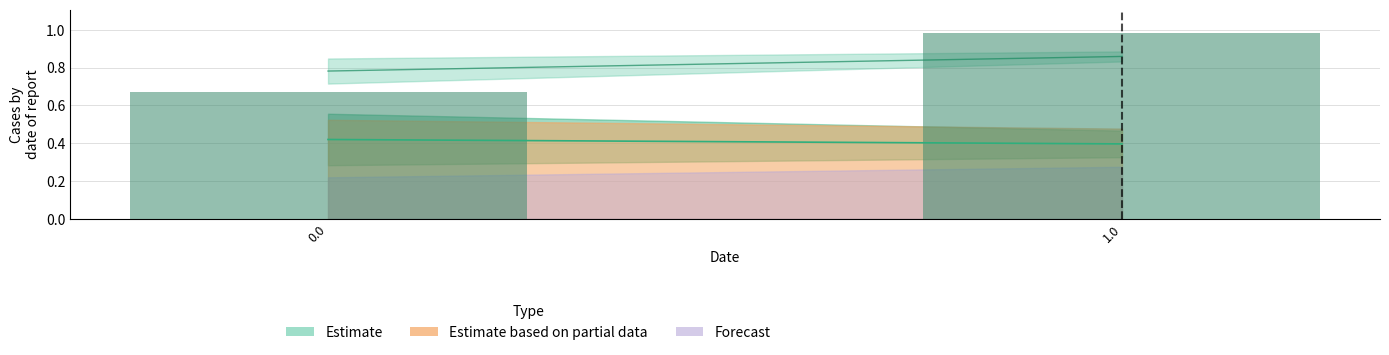

What is the change in value from 0.0 to 1.0?

+0.3